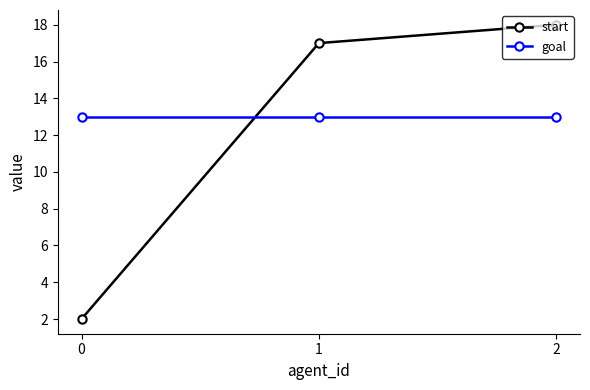

What is the minimum value shown in the chart?

2